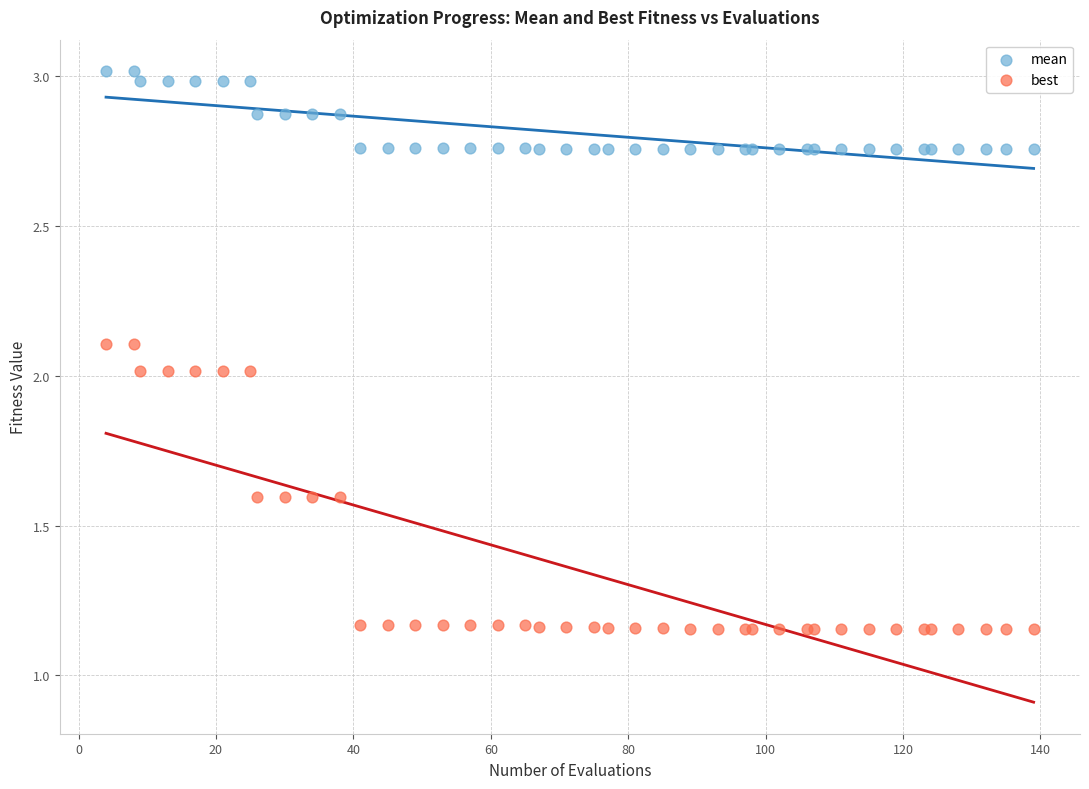

Which series contains the highest Y value?

mean